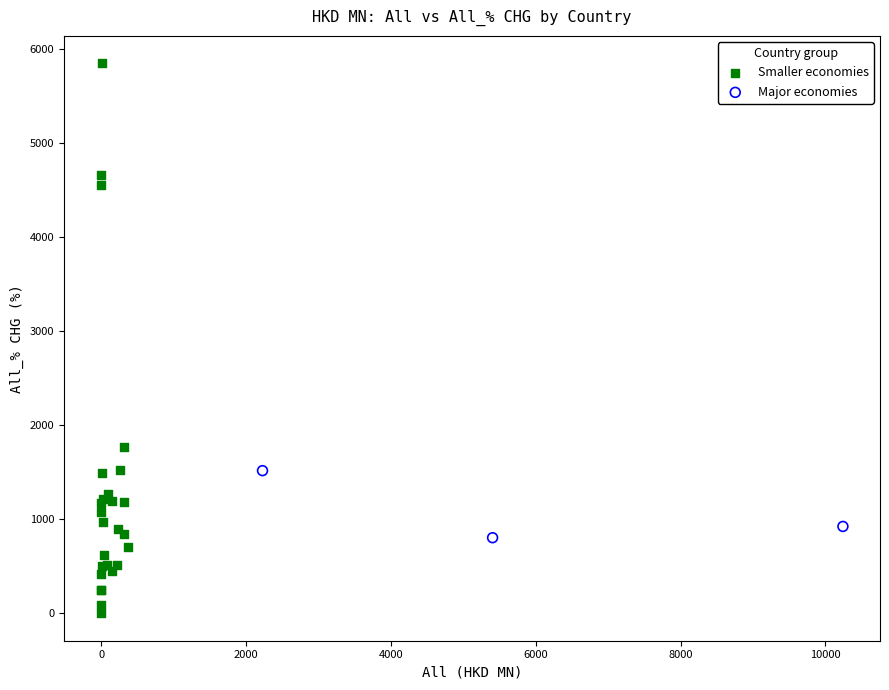

Which series reaches the minimum Y coordinate?

Smaller economies